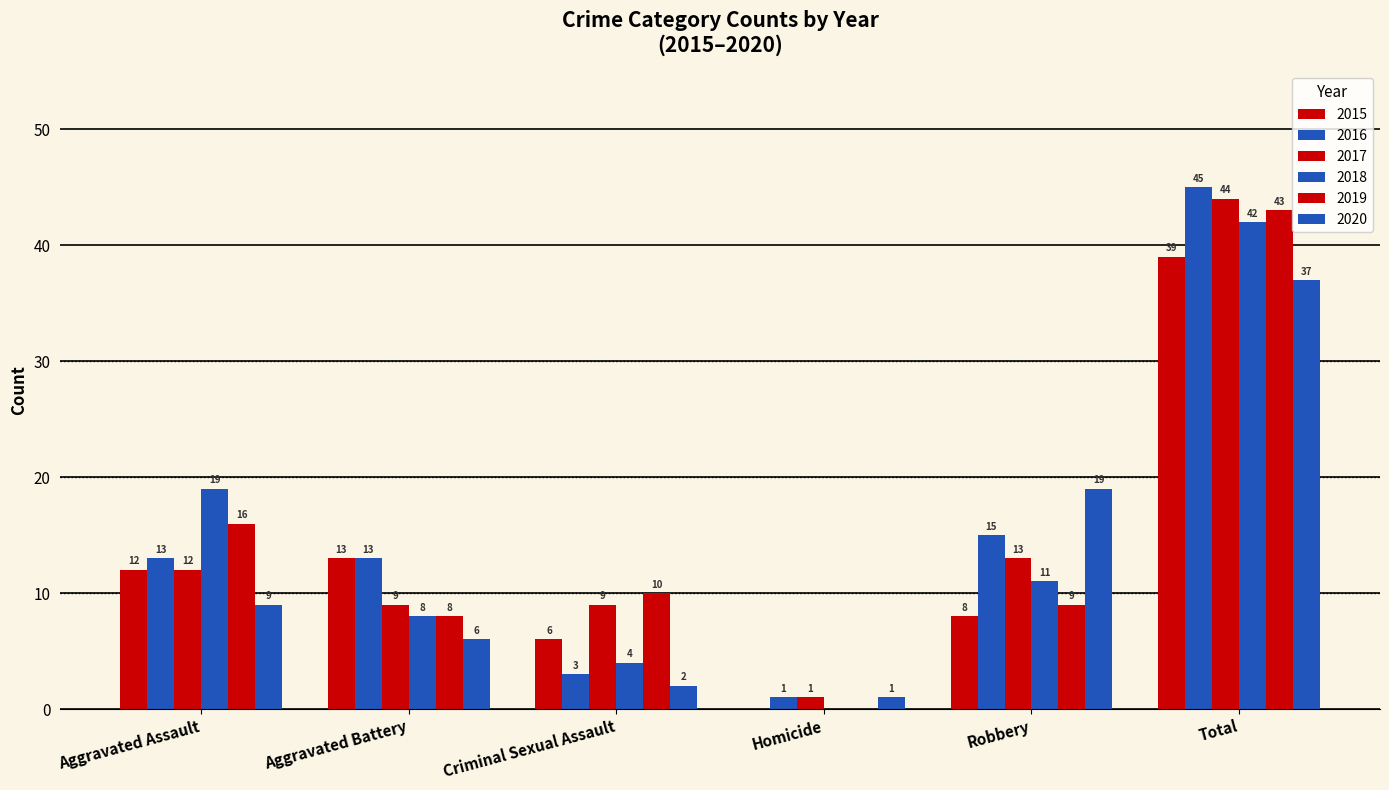

How many groups of bars are there?

6